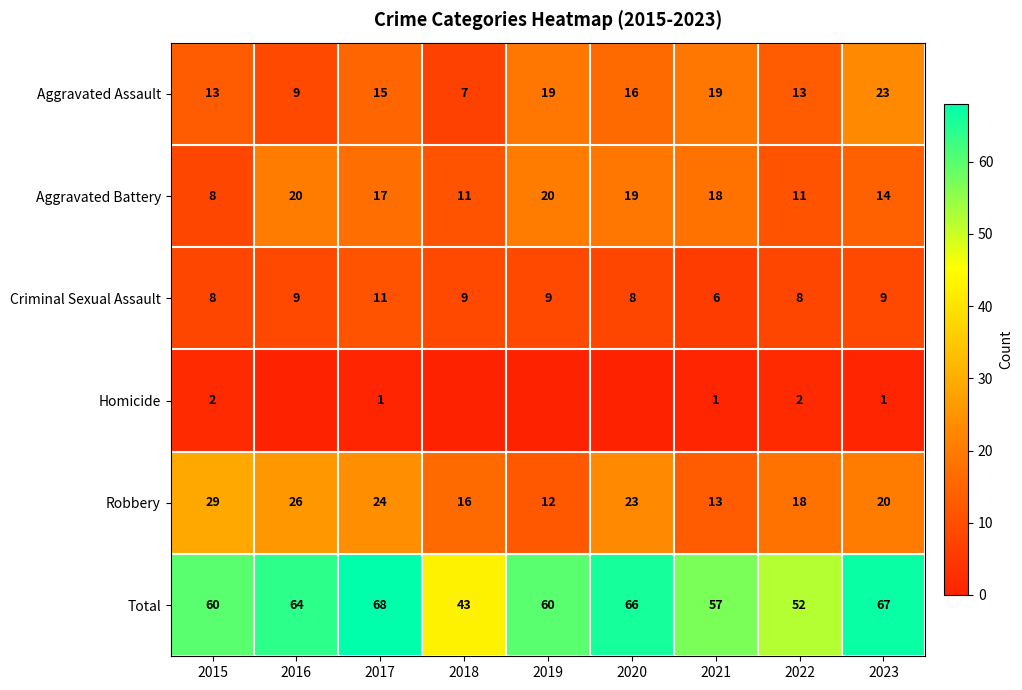

Count the number of categories in the chart.

9